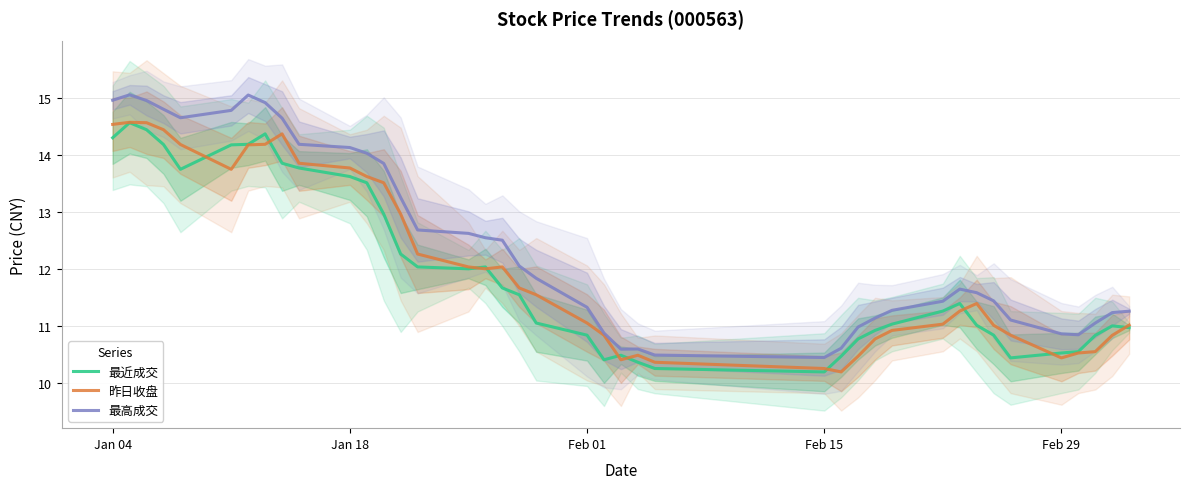

How many data points does each series have?

40